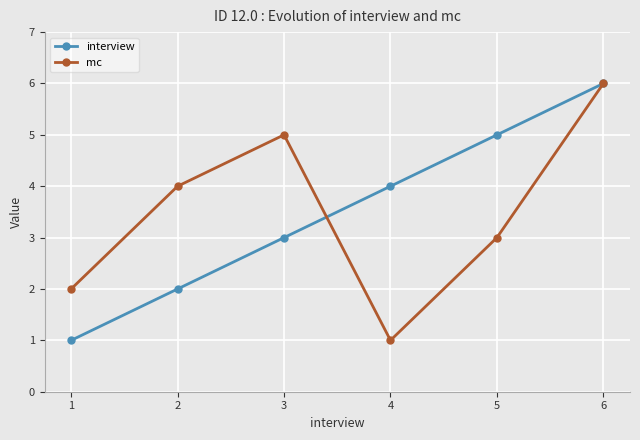

What is the value of the mc point at the 4th from the left?

1